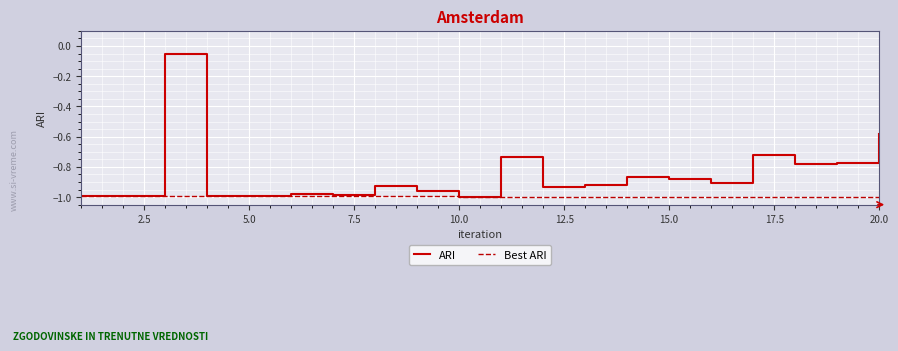

Which series has the widest spread of values?

ARI